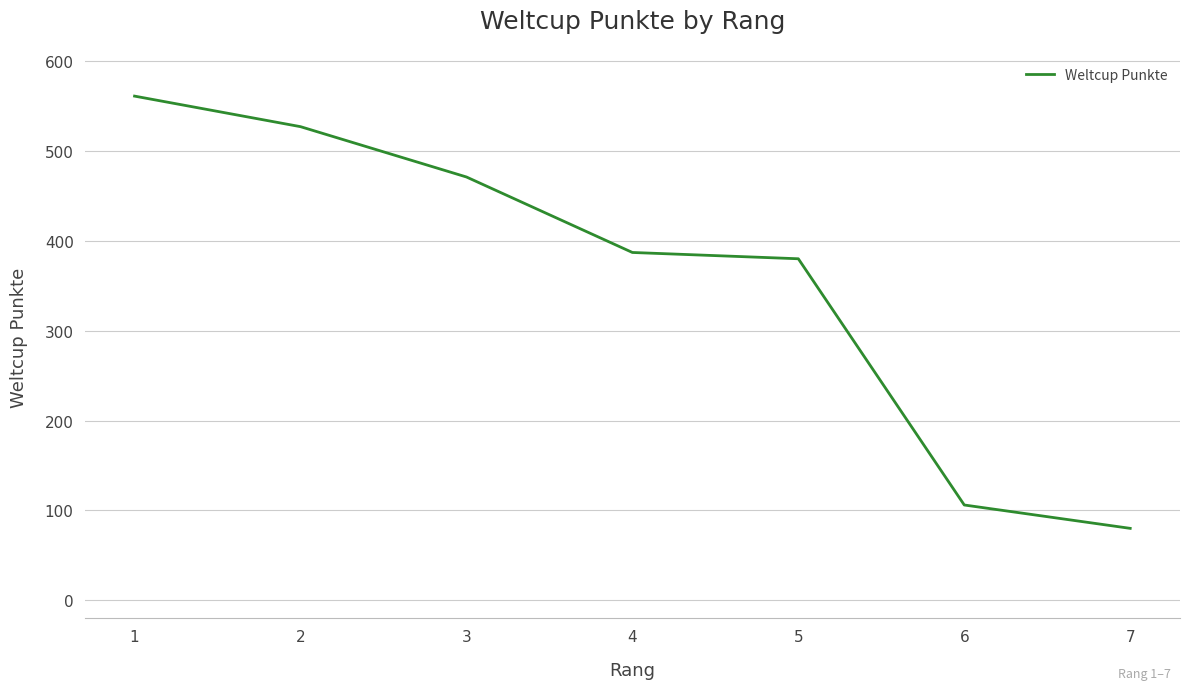

Which has a higher value, 5 or 2?

2